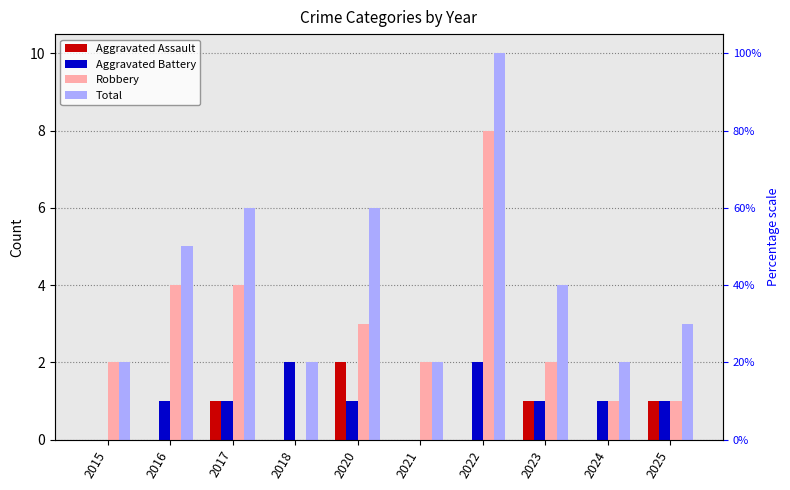

What is the approximate value of Total at 2020?

6